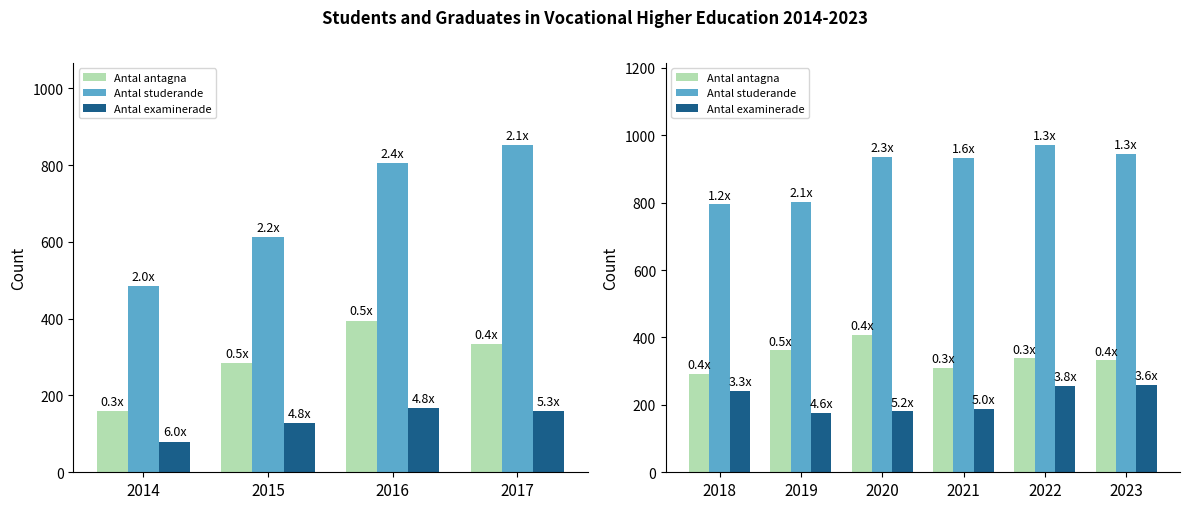

Are the bars horizontal?

No